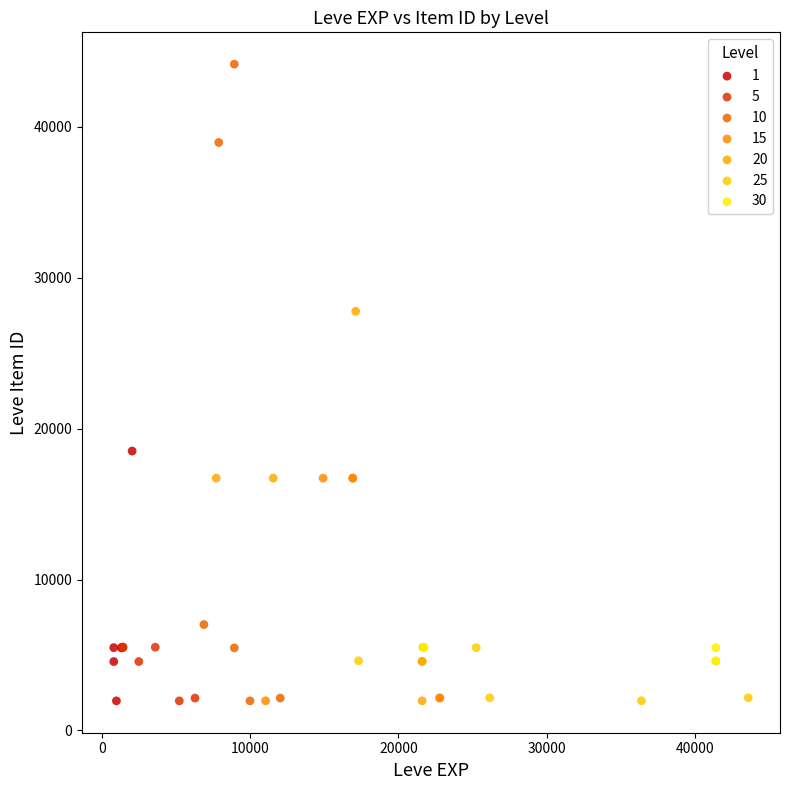

Which series has the largest Y range (max minus min)?

10